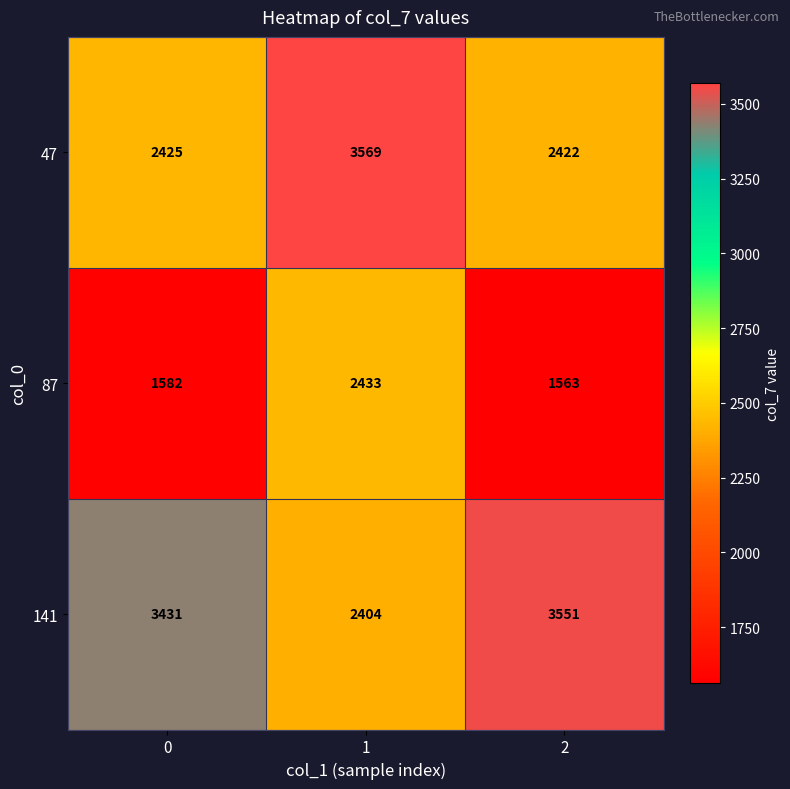

What is the greatest value displayed?

3569